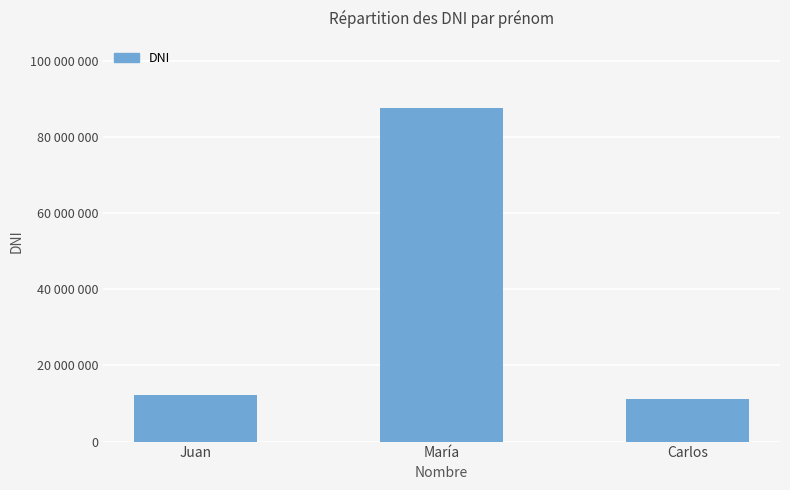

What is the label of the 3rd bar from the right?

Juan